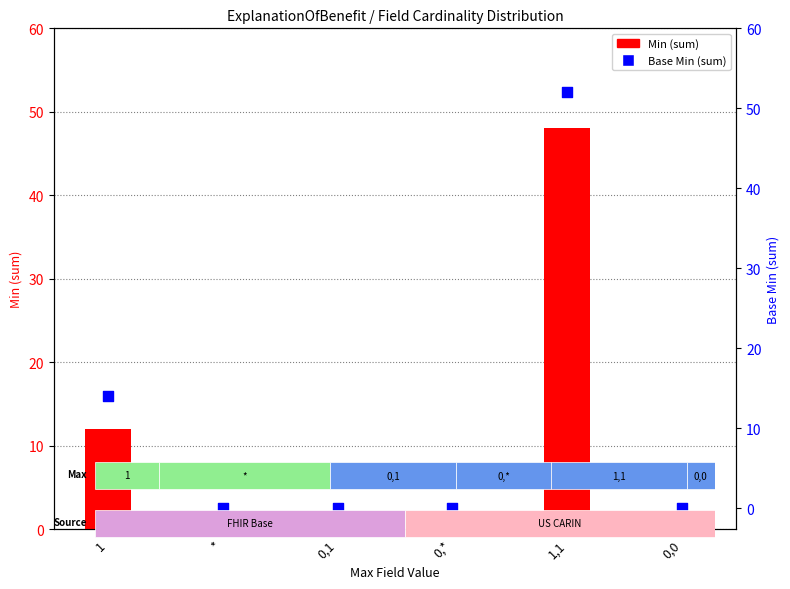

At how many categories does at least one series exceed 45?

1